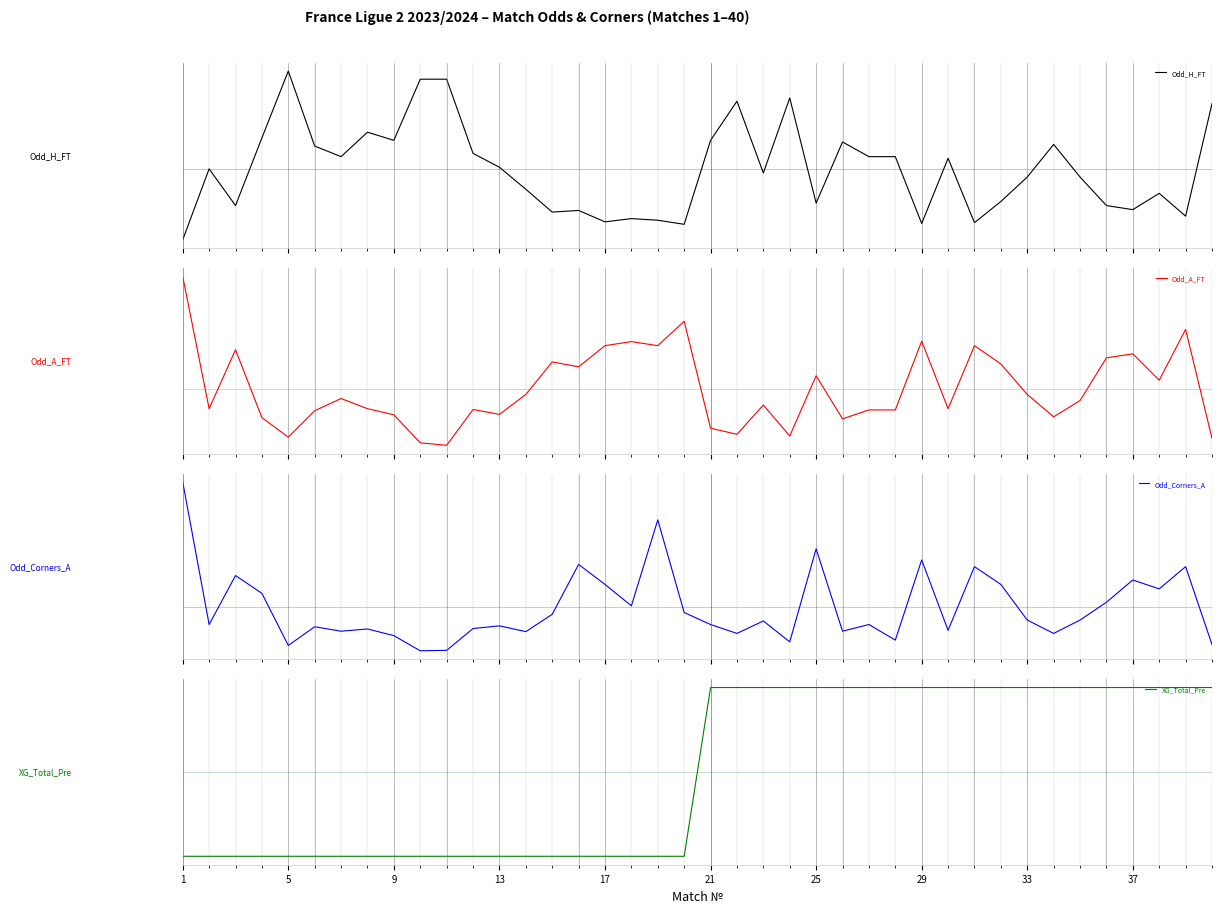

What is the difference between the maximum and minimum values in the XG_Total_Pre series?

1.0